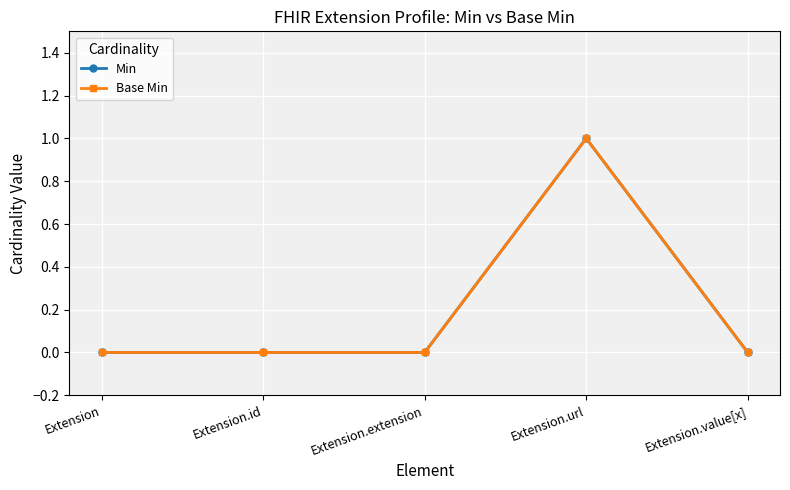

At which category does the chart reach its minimum across all series?

Extension